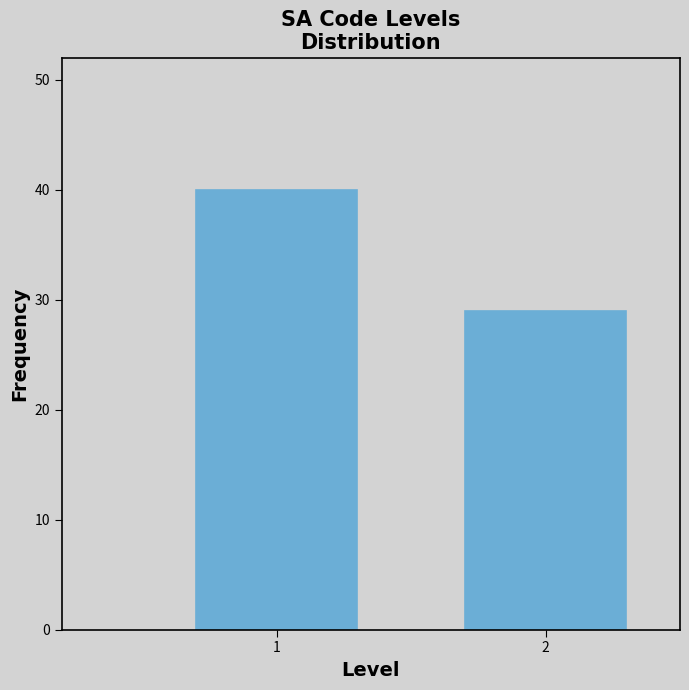

Reading left to right, extract all data points from this chart.

40	29